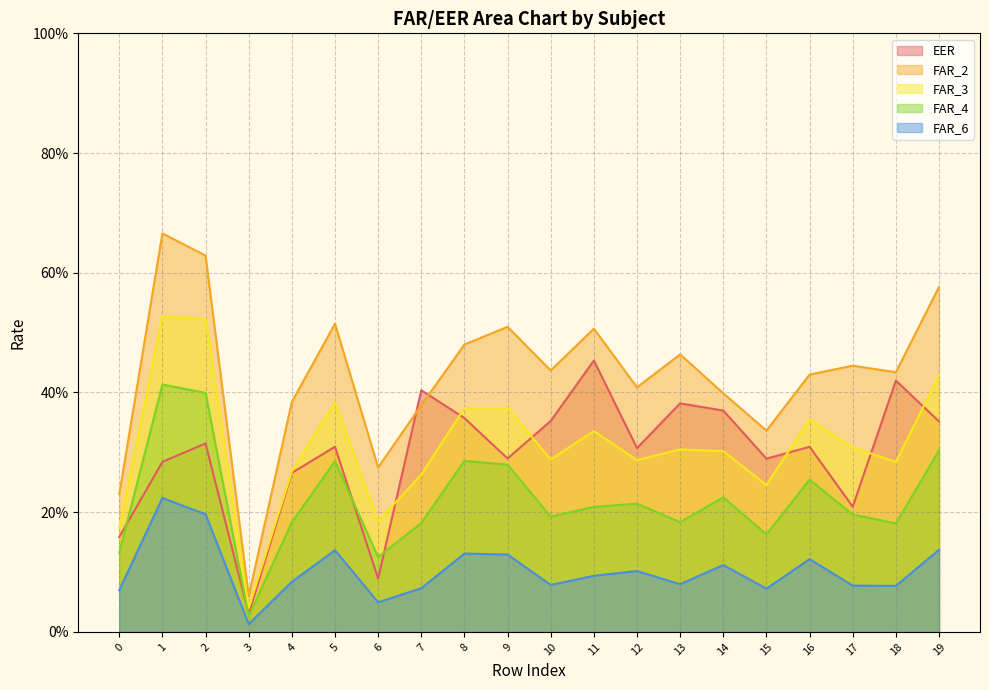

The EER series shows 0.4 at 7. True or false?

True